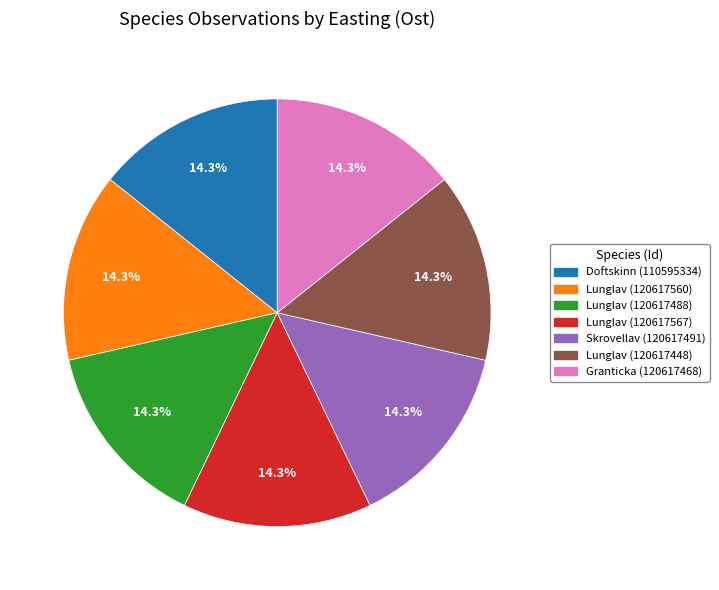

The Lunglav (120617567) slice represents 20% of the pie. True or false?

False